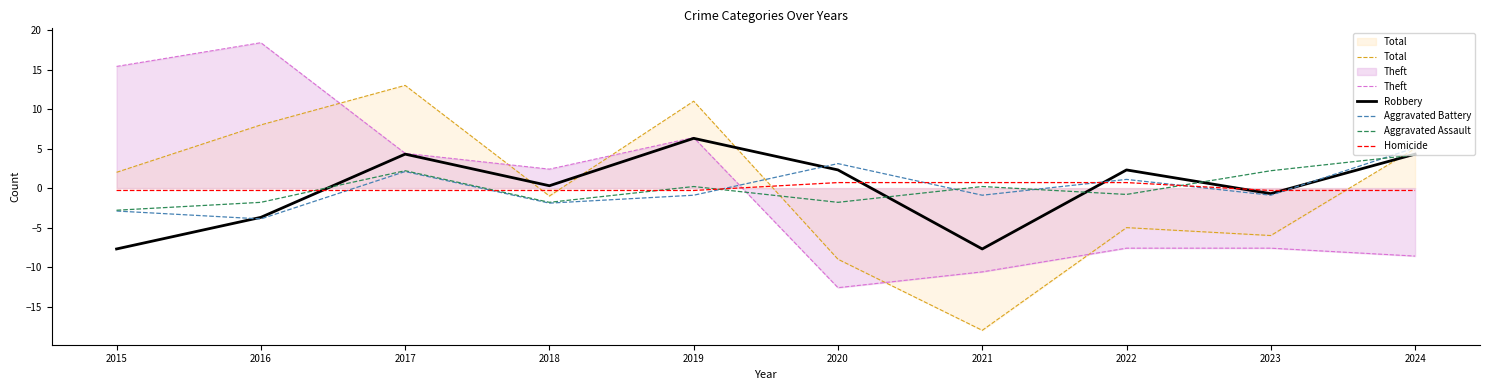

Where is Homicide nearest to the value 0?

2015